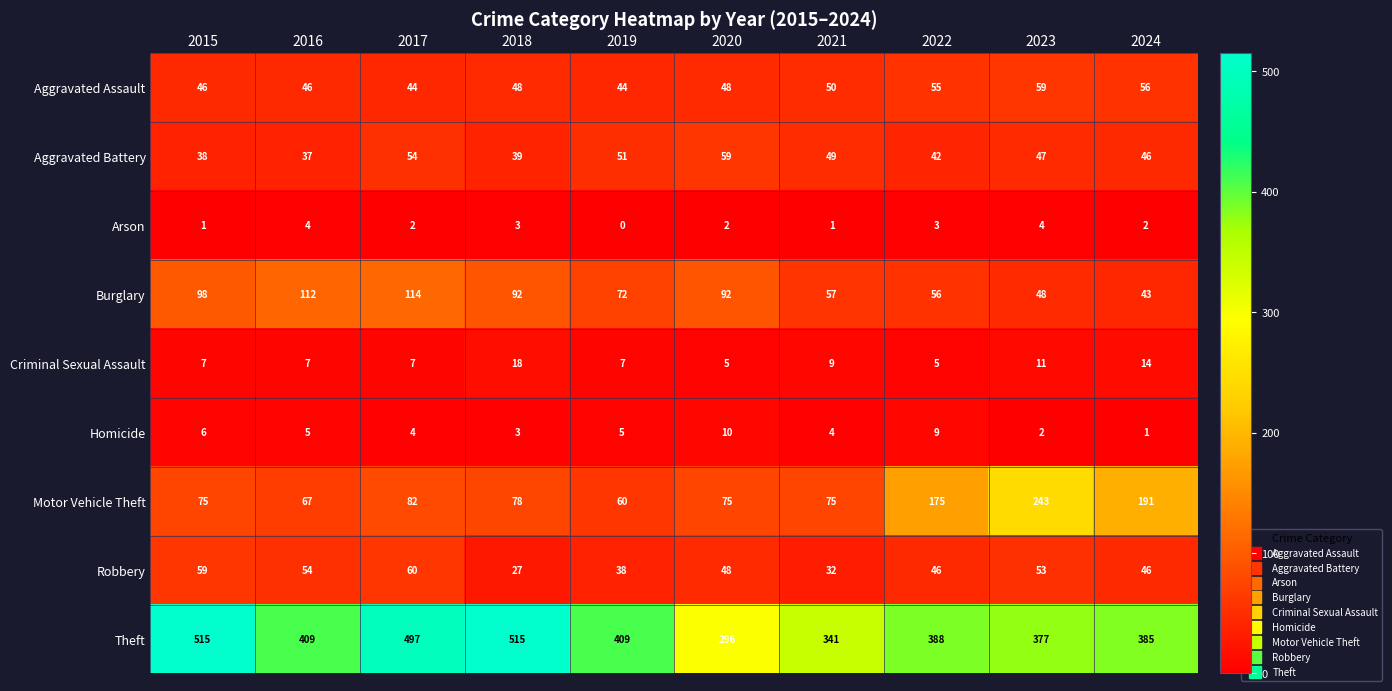

What is the sum of the Criminal Sexual Assault values at 2017 and 2019?

14